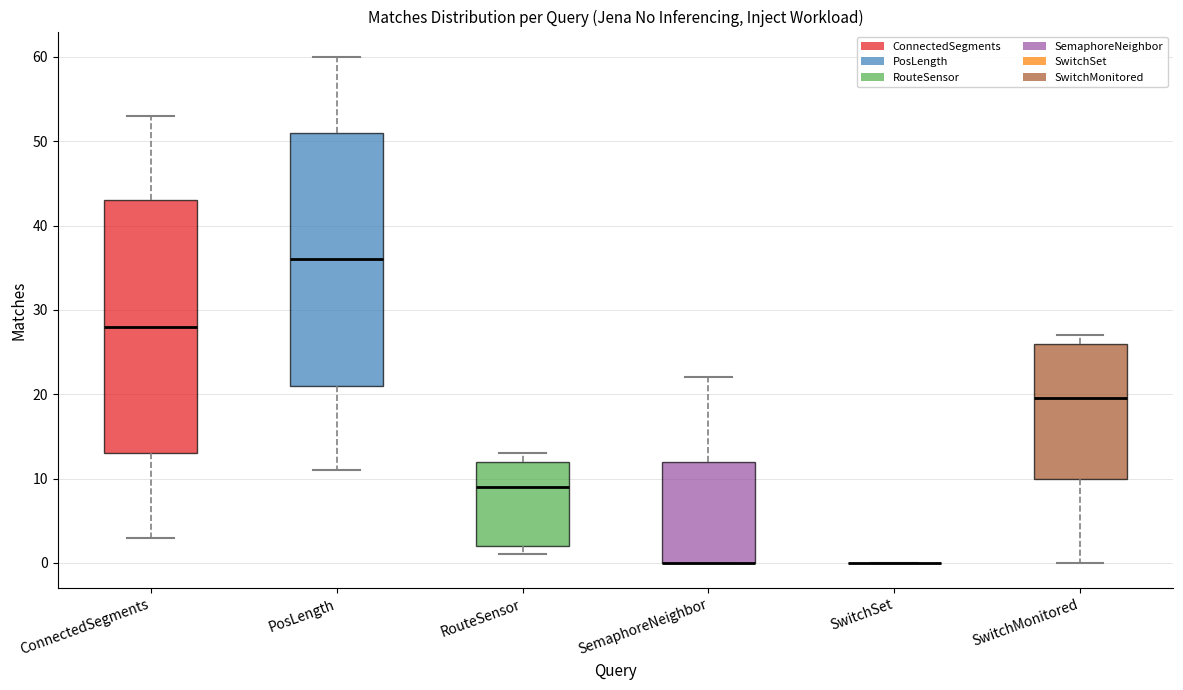

Where does the median line of the box for PosLength sit on the y-axis? The values are not printed on the chart, so give them approximately, as read against the axis.

36